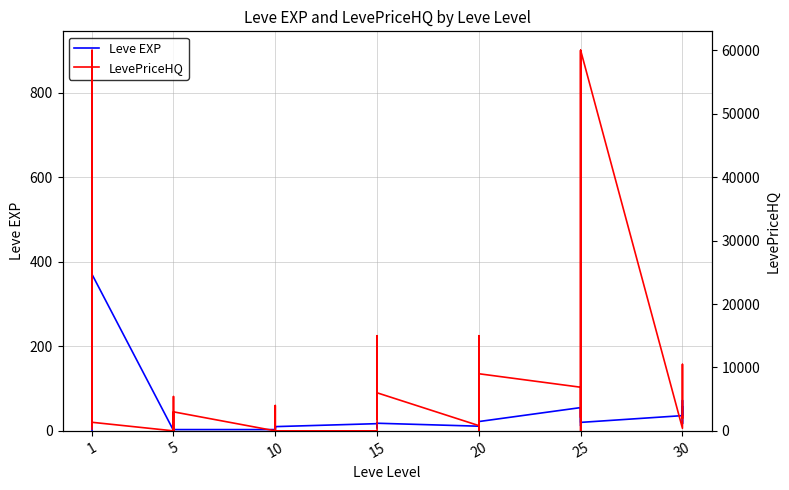

Between which two adjacent categories do LevePriceHQ and Leve EXP first intersect?

1 and 1